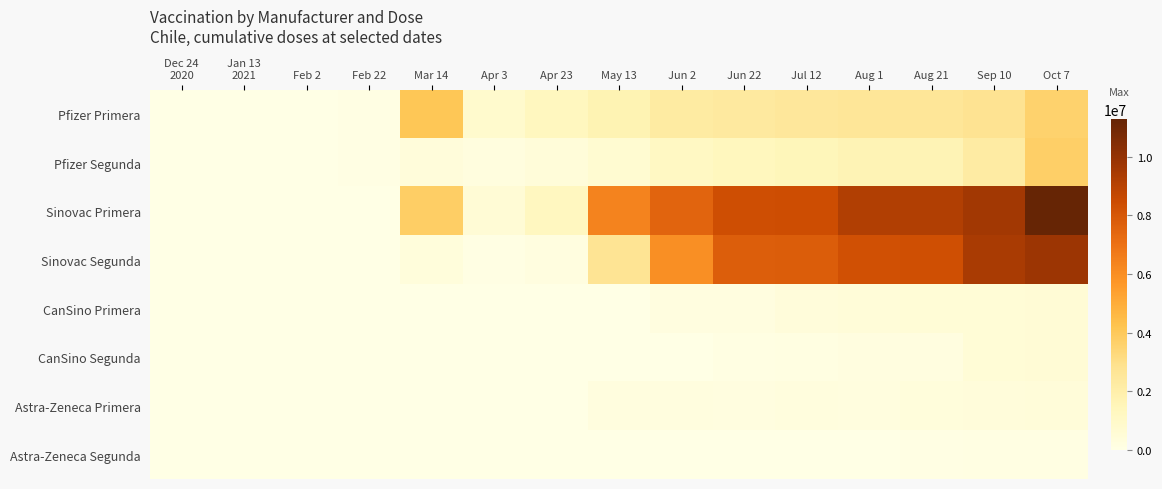

What is the difference between the highest and lowest values at Sep 10?

9524983